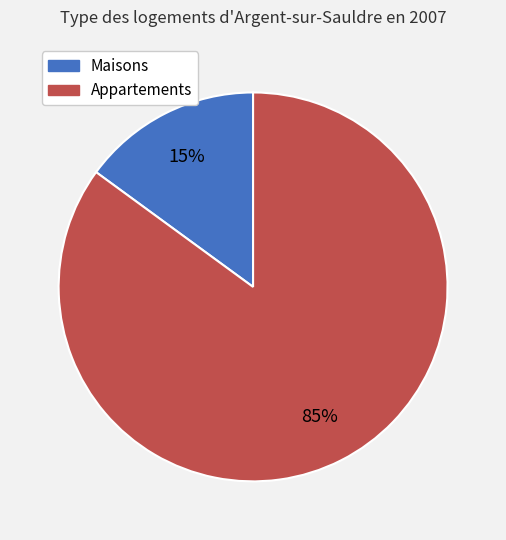

Which slice is the smallest?

Maisons